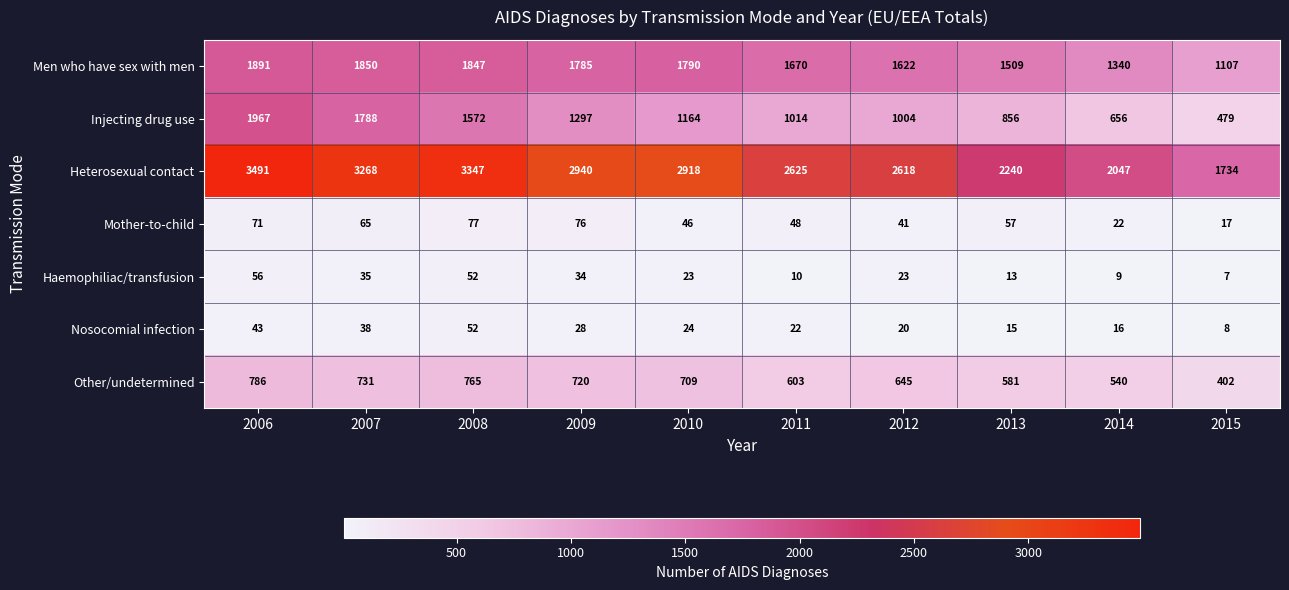

What is the average value of the Nosocomial infection series?

27